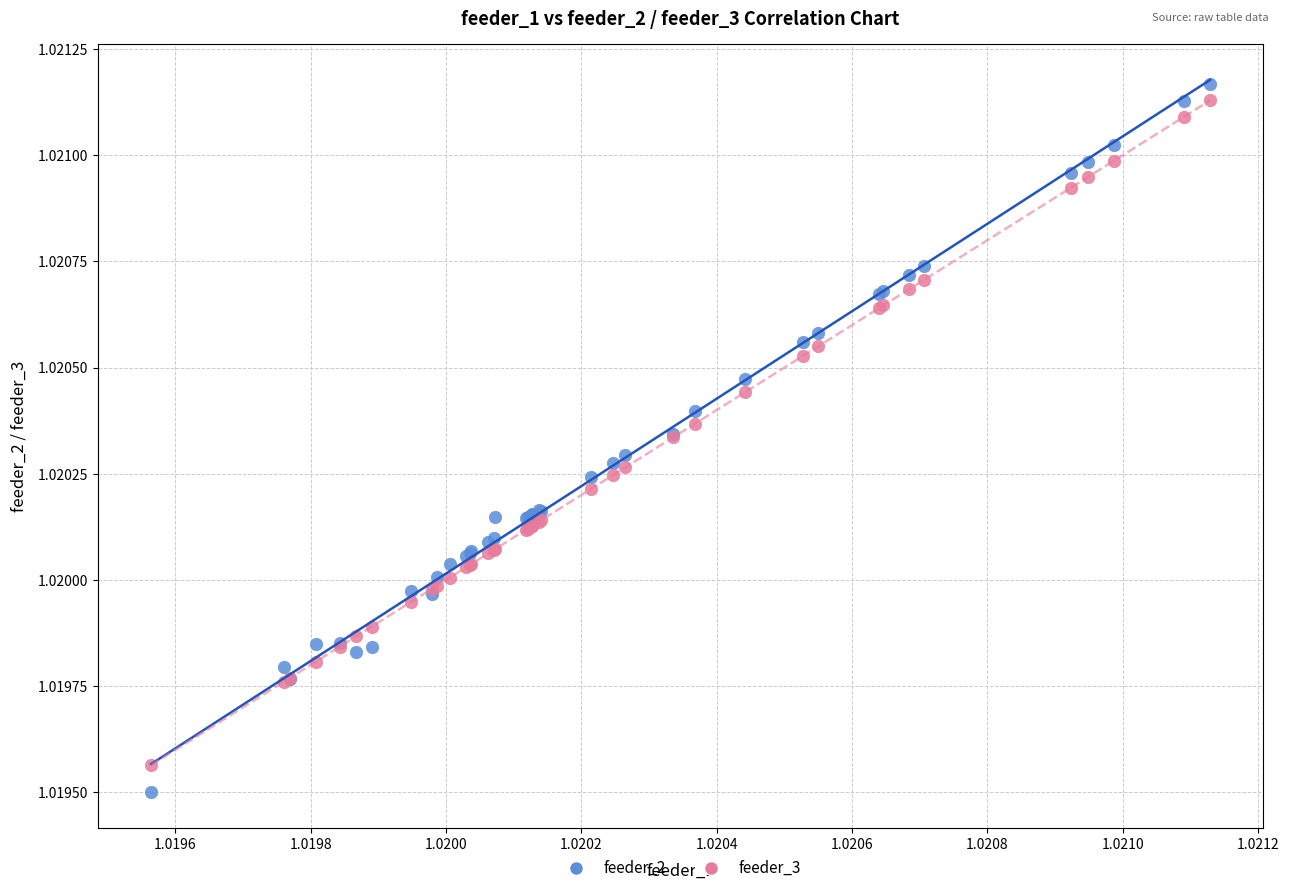

Which series has the widest spread of Y values?

feeder_2